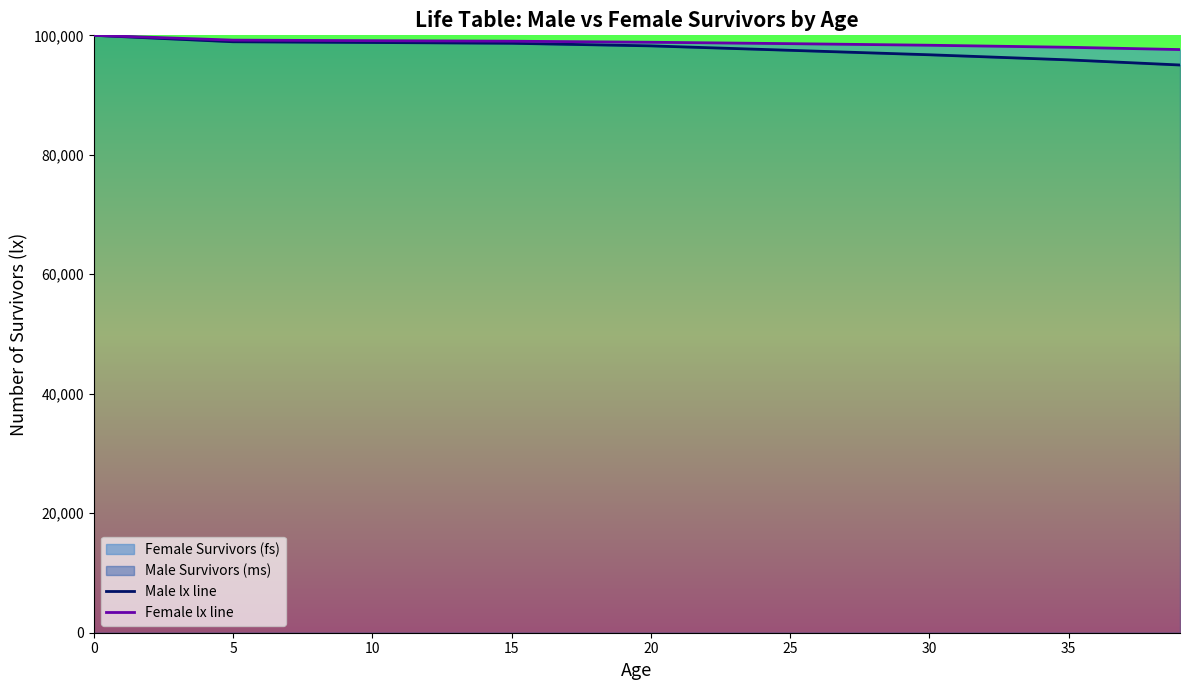

What is the value of the Female lx line point at the 7th from the left?

98342